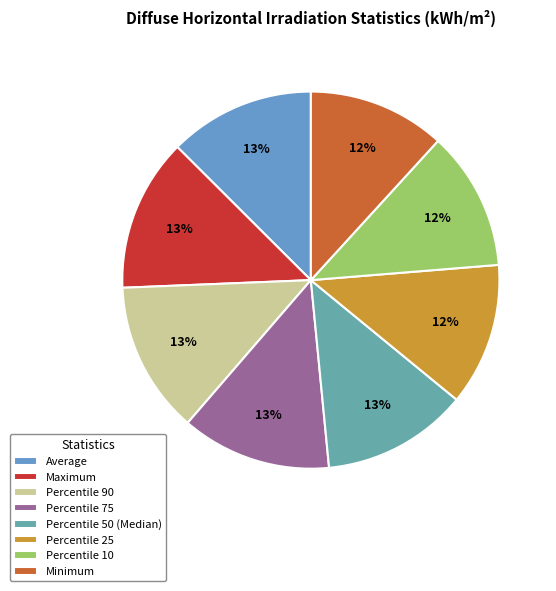

Count the number of slices in the pie.

8